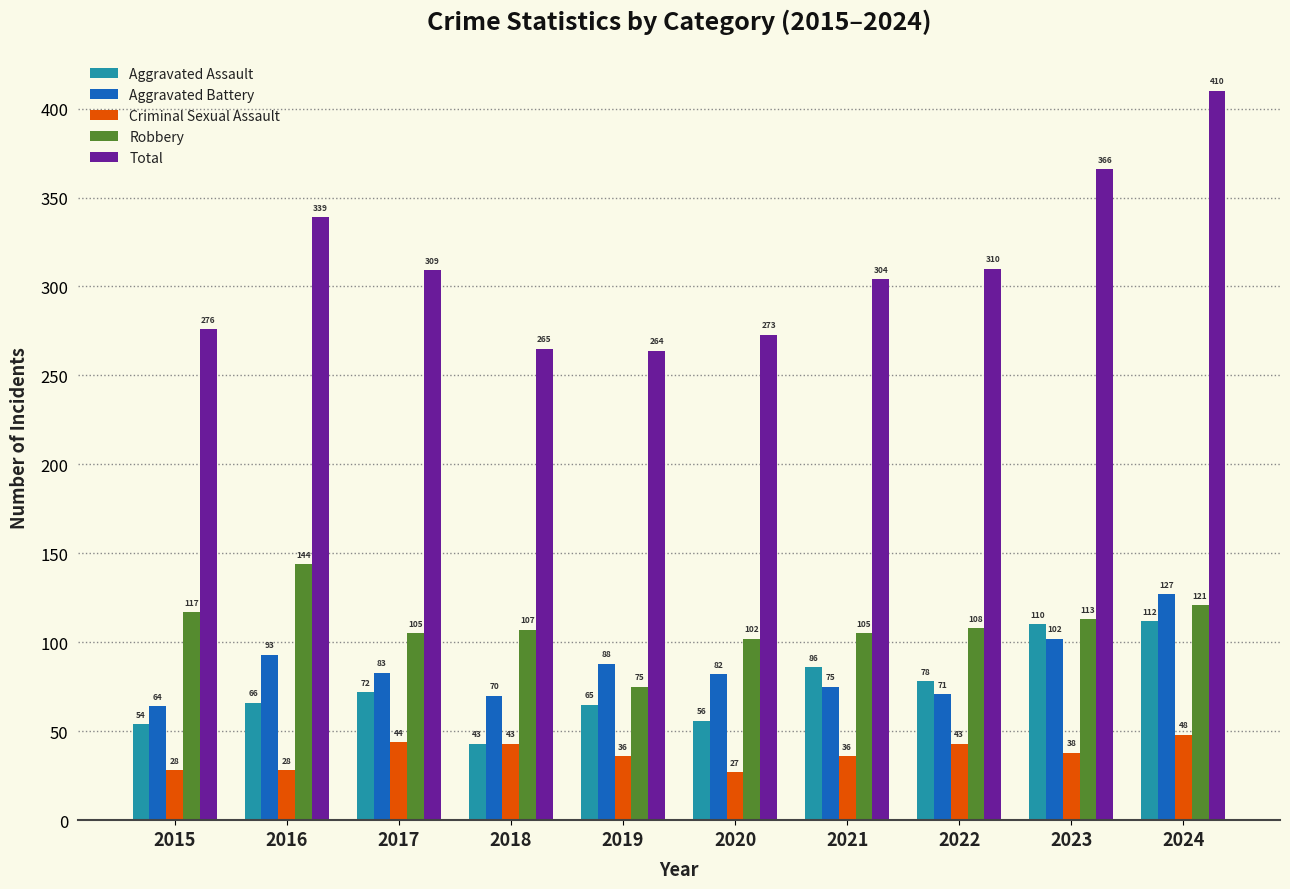

The Total series shows 310 at 2022. True or false?

True